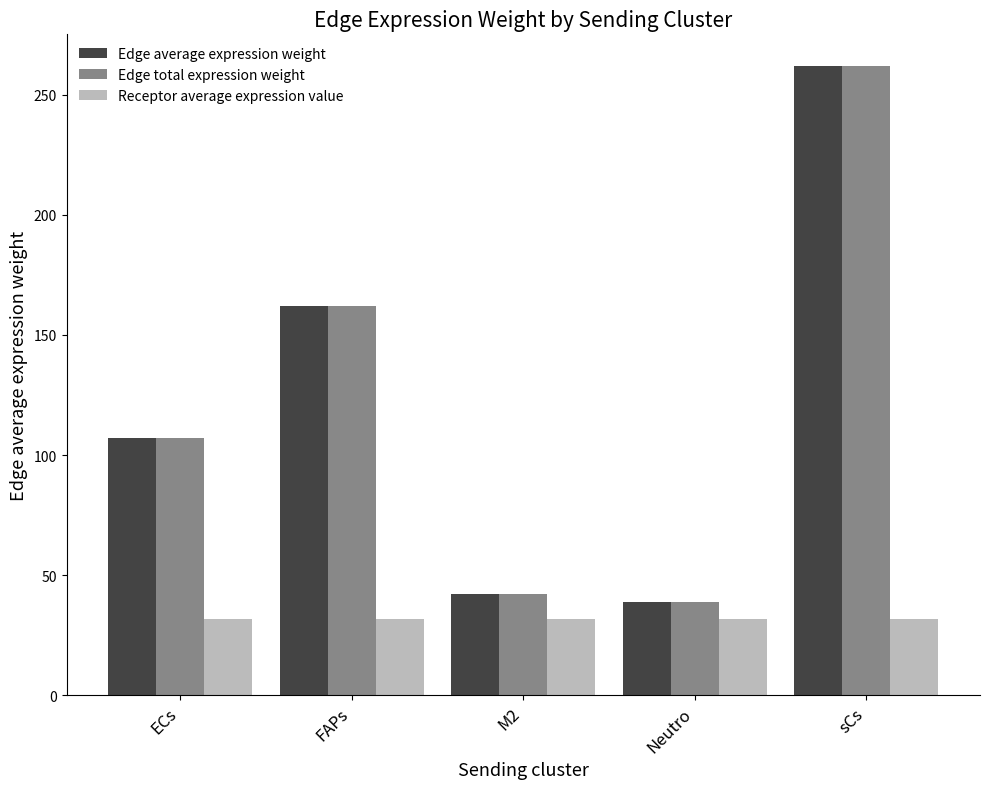

At which label does Edge total expression weight first exceed 106?

ECs